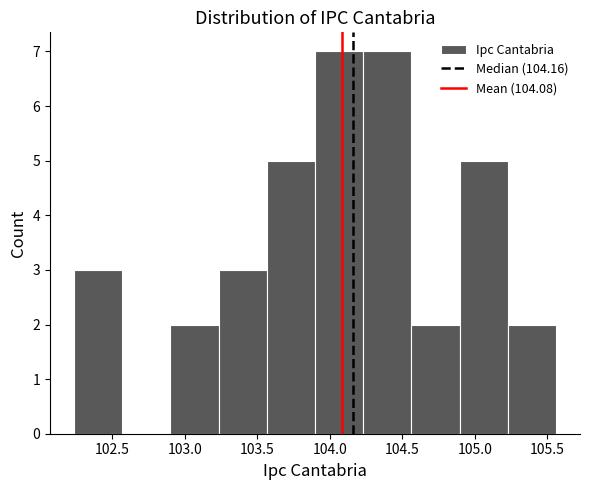

How tall is the bar that spans 103.25 to 103.55 on the x-axis? Neither the bar edges nor the heights are printed on the chart, so give them approximately, as read against the axes.

3